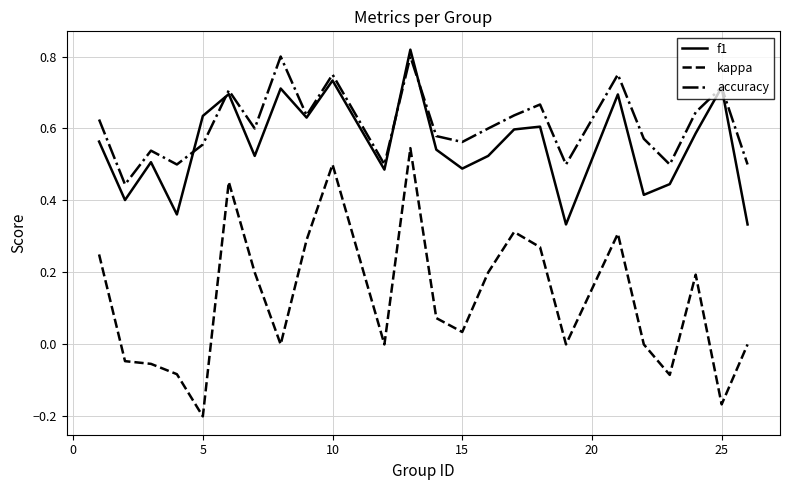

Which series has the widest spread of values?

kappa